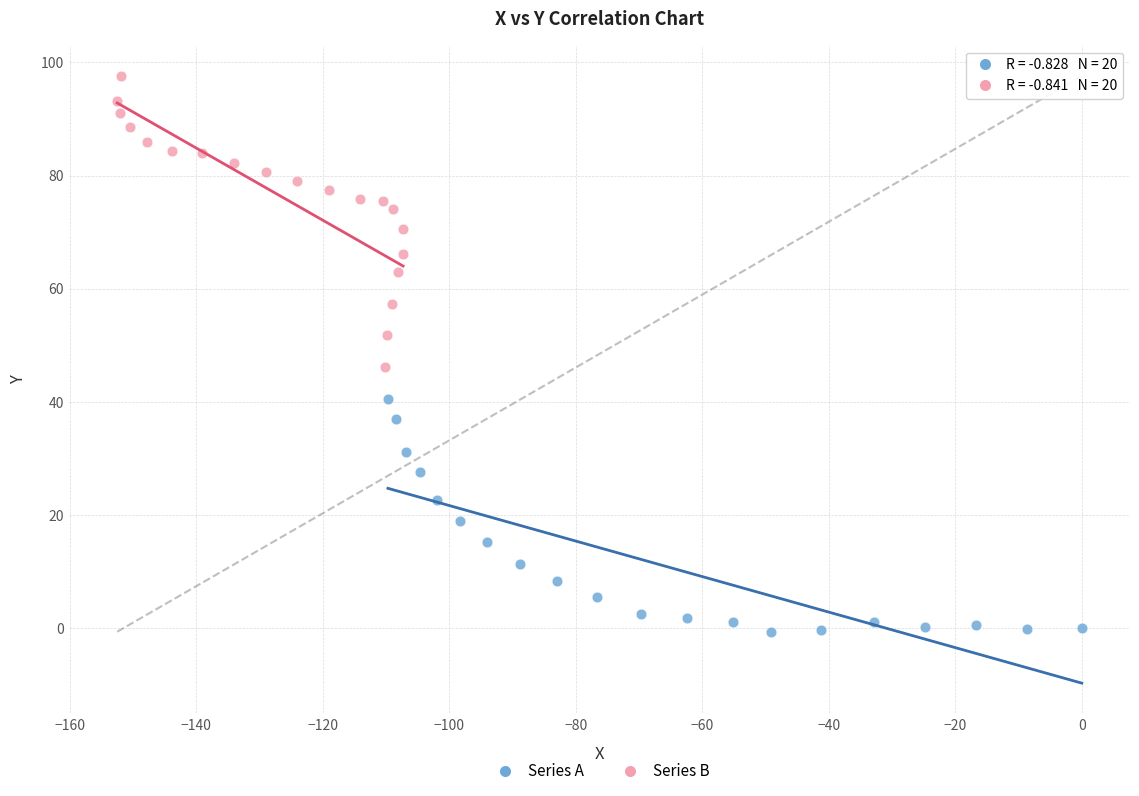

Which series contains the lowest Y value?

Series A